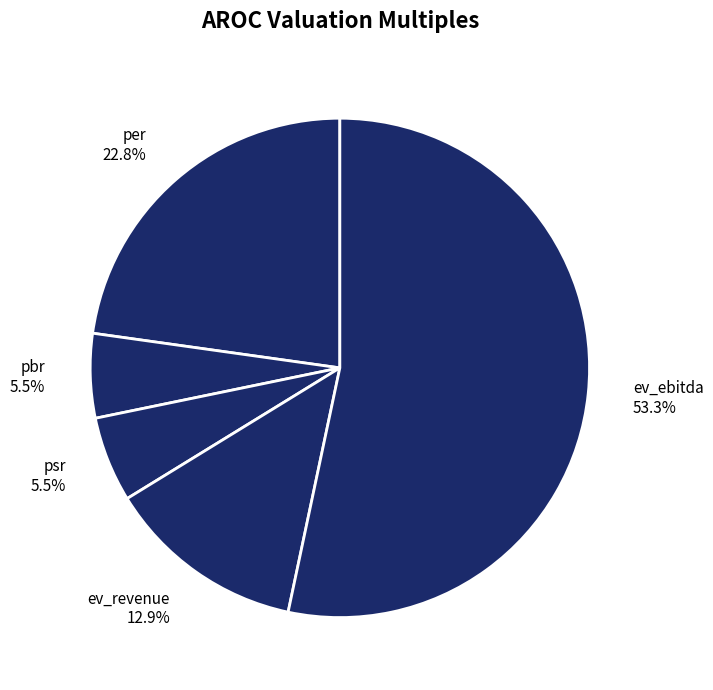

What percentage is NOT represented by per?

77.2%